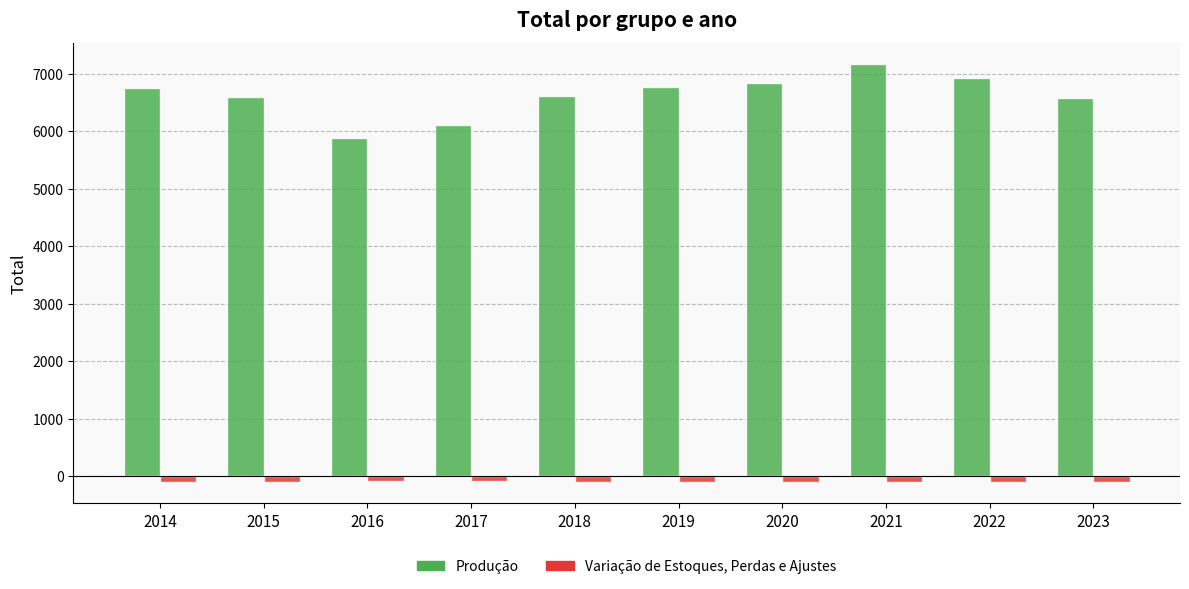

List the series in order of their overall mean, lowest first.

Variação de Estoques, Perdas e Ajustes, Produção